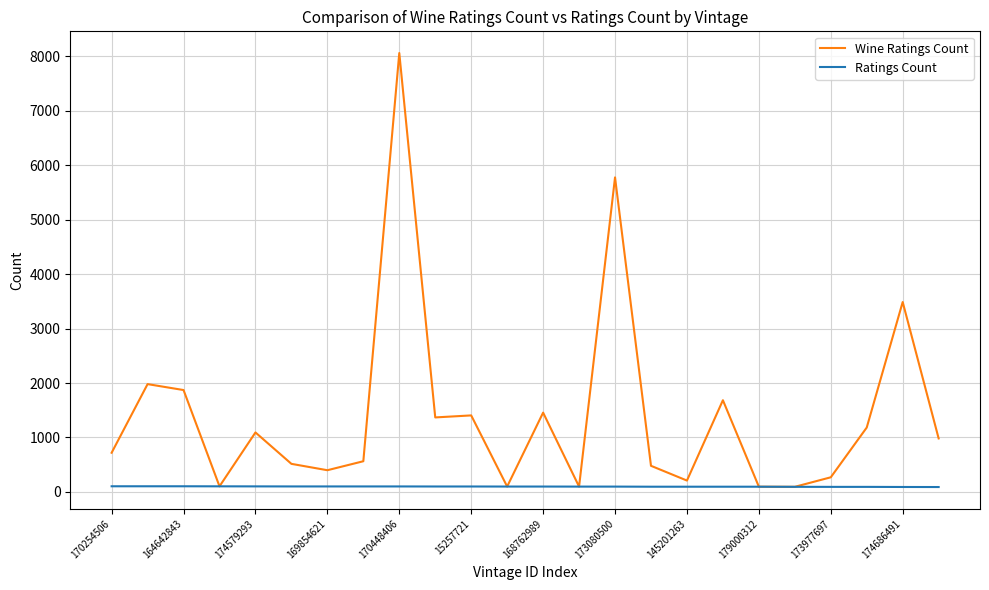

What is the maximum value shown in the chart?

8063